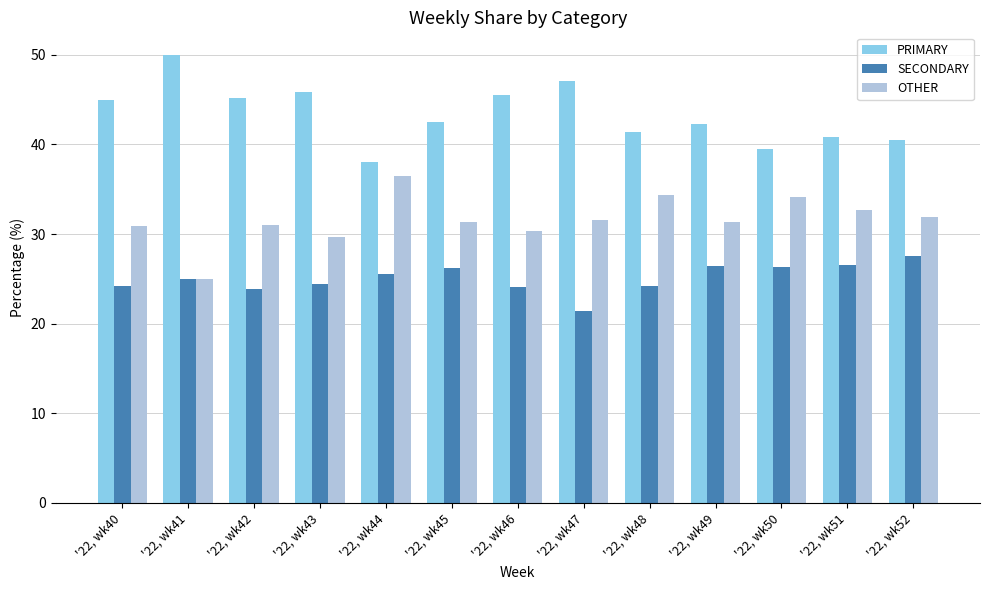

What is the difference between the highest and lowest values at '22, wk42?

21.3